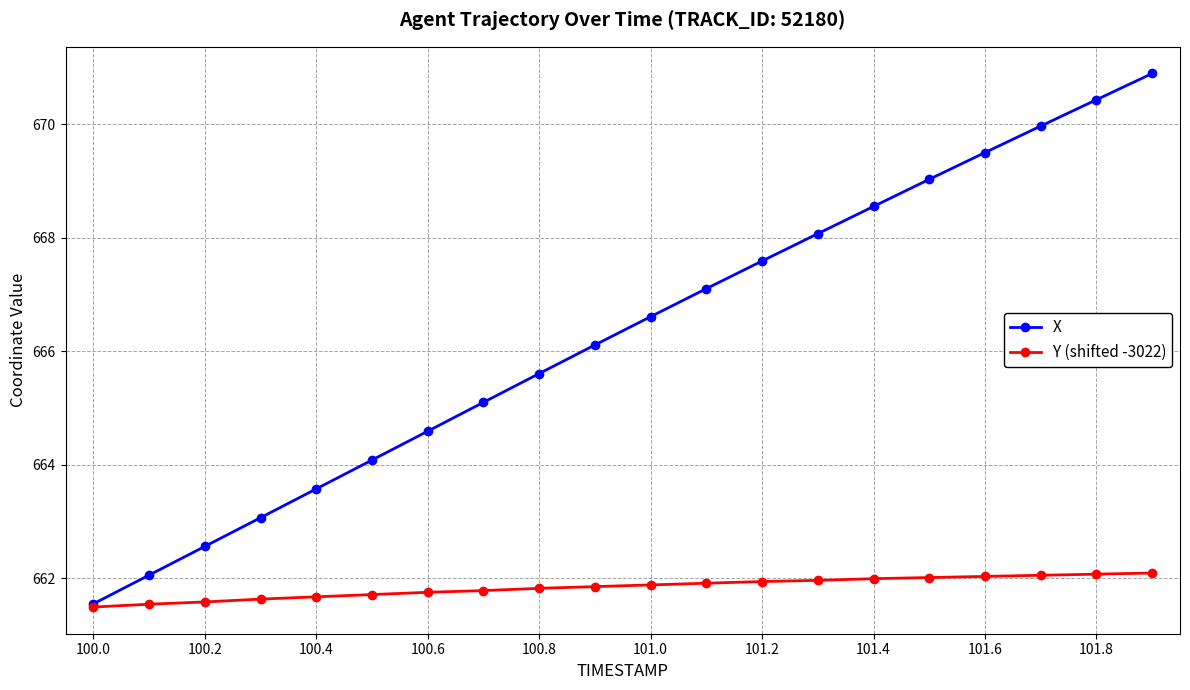

Which series has the largest range (max minus min)?

X